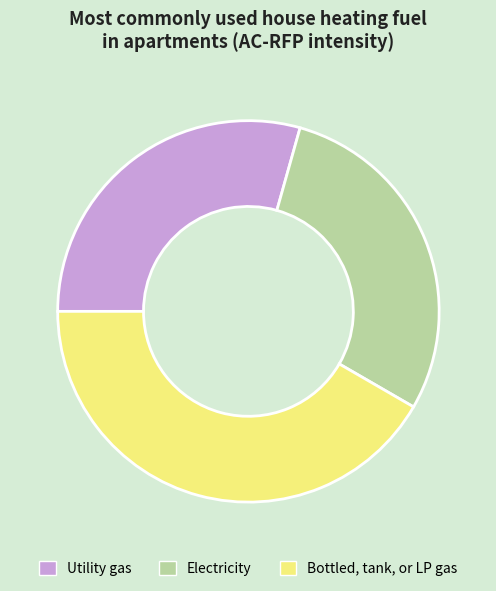

Is there a majority slice in this chart?

No